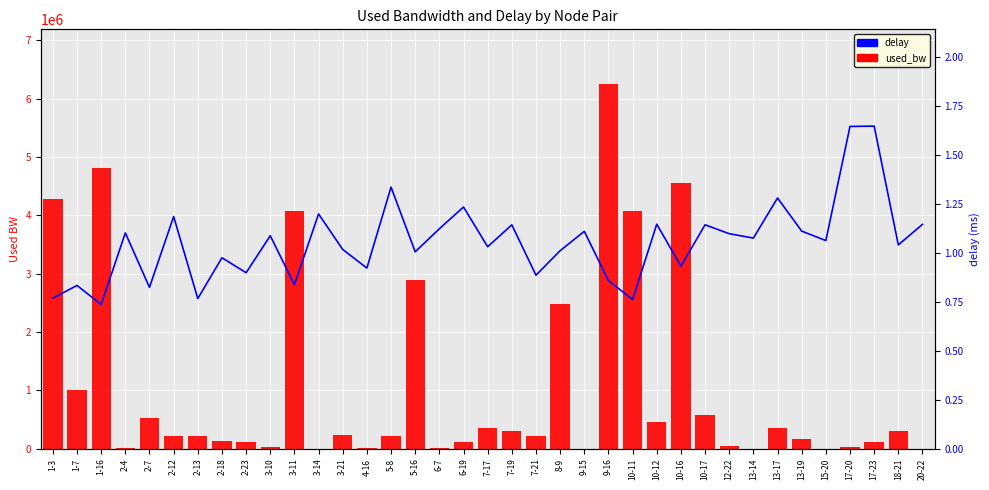

List the series in order of their overall mean, lowest first.

delay, used_bw